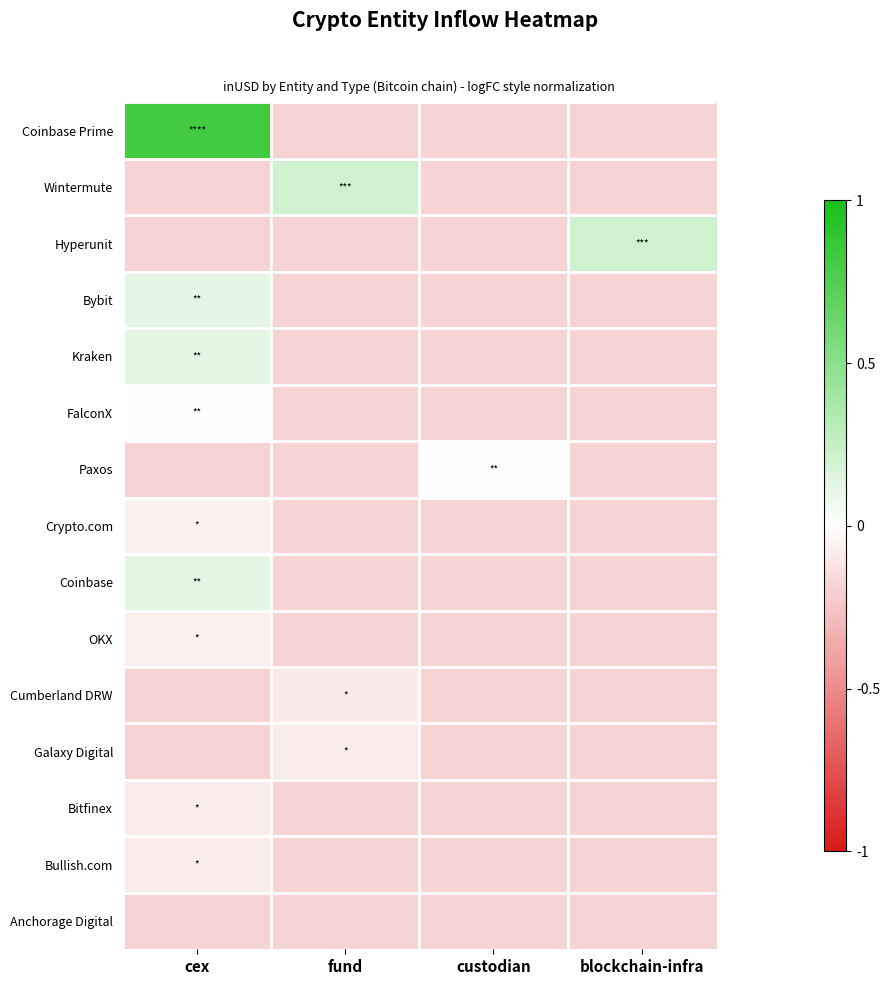

Which has a higher value, cex or custodian?

cex